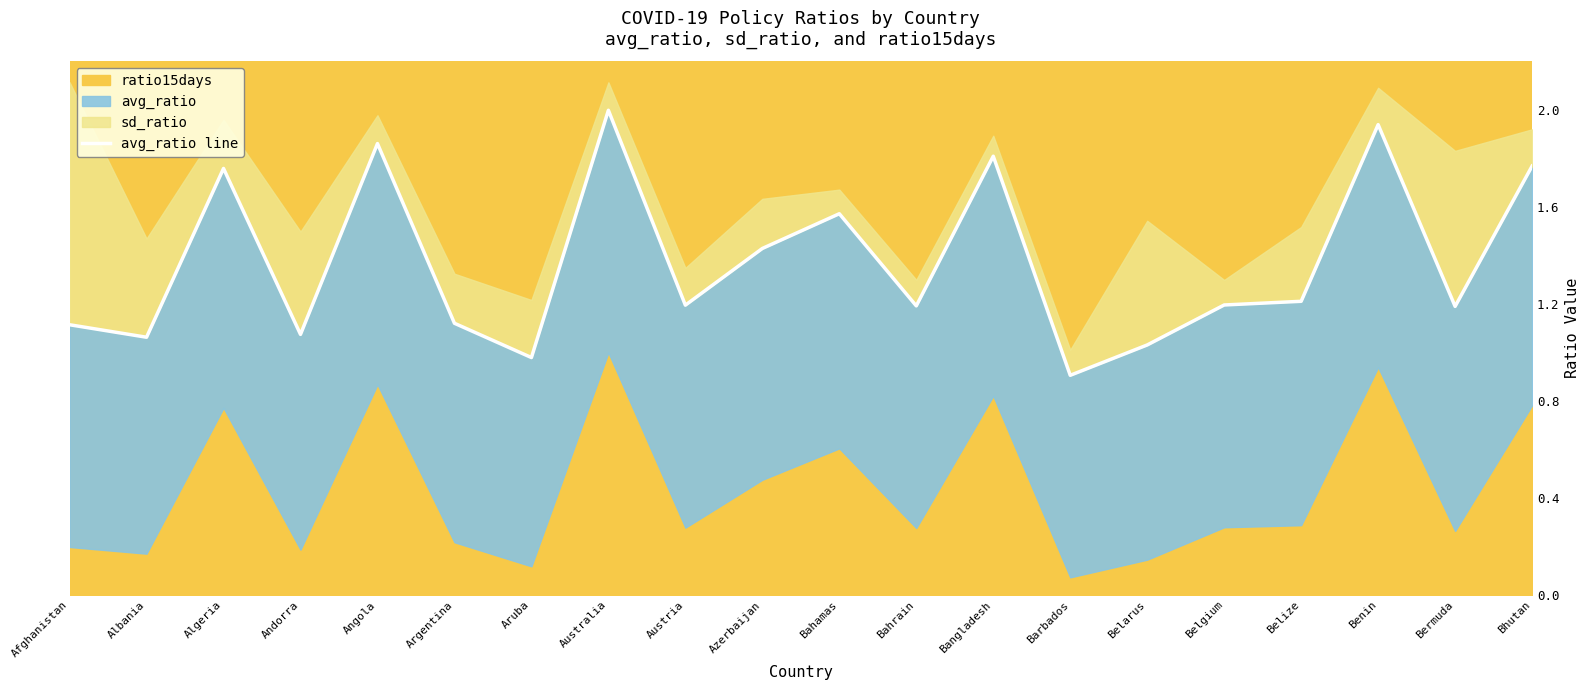

What is the smallest value displayed?

0.9